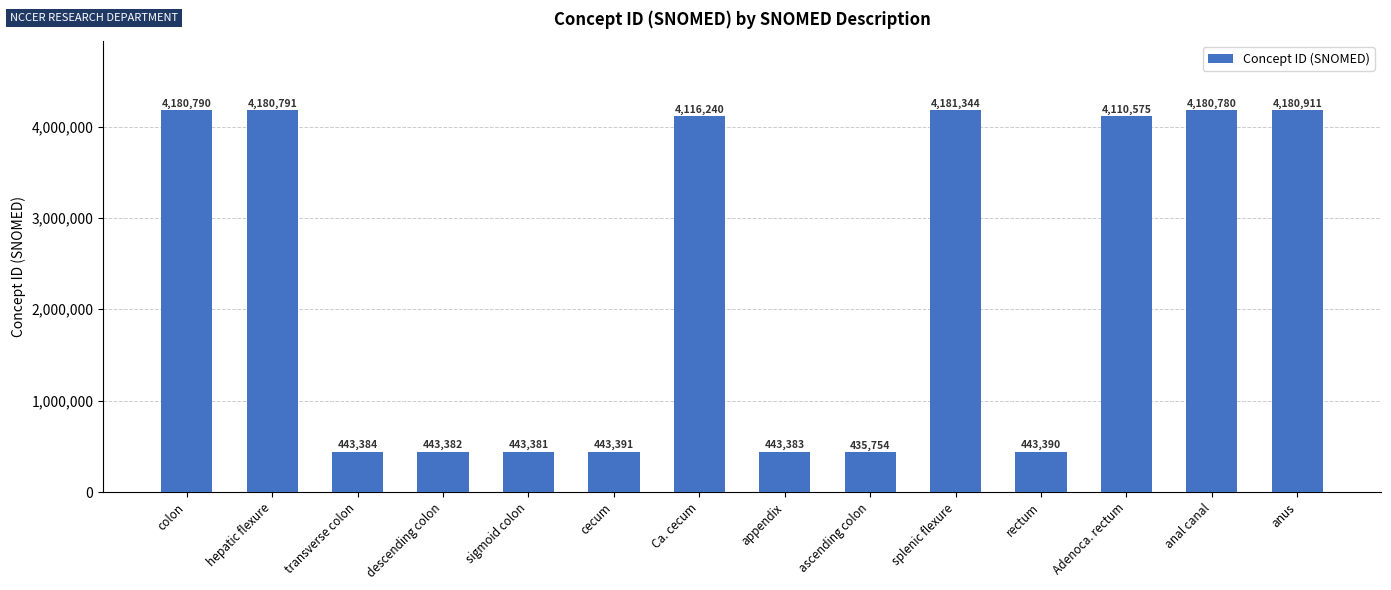

Rank the categories by value from lowest to highest.

ascending colon, sigmoid colon, descending colon, appendix, transverse colon, rectum, cecum, Adenoca. rectum, Ca. cecum, anal canal, colon, hepatic flexure, anus, splenic flexure